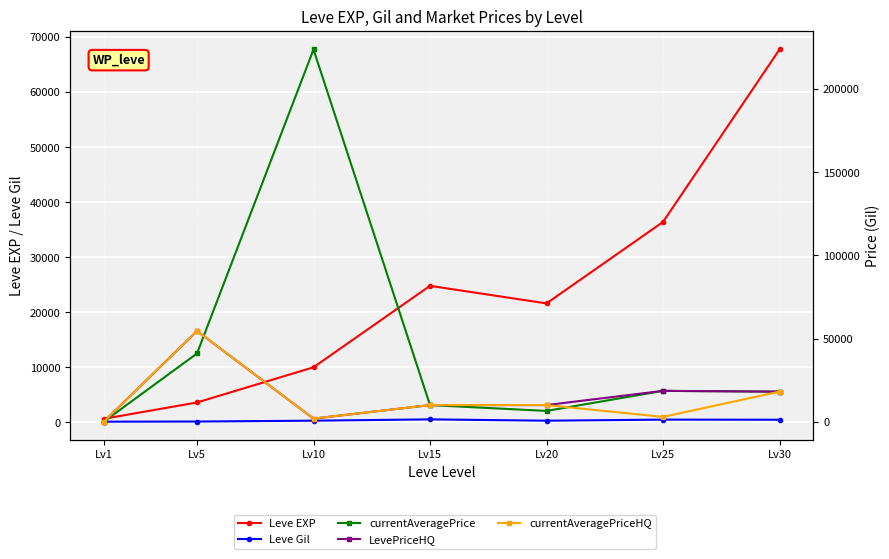

Which category has the highest value across all series?

Lv10